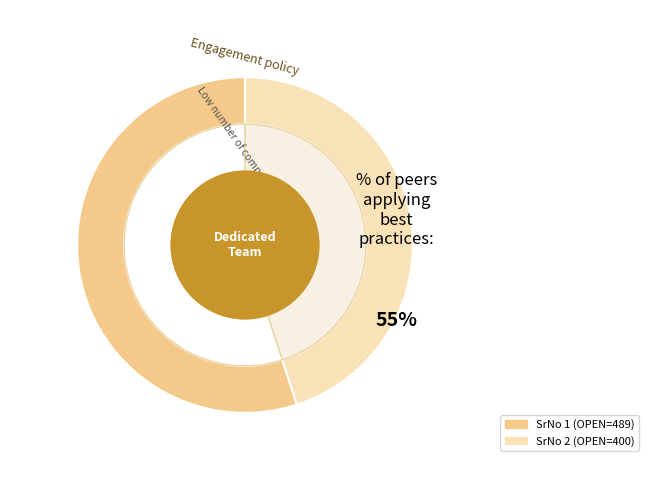

Between 1 and 2, which is larger?

1